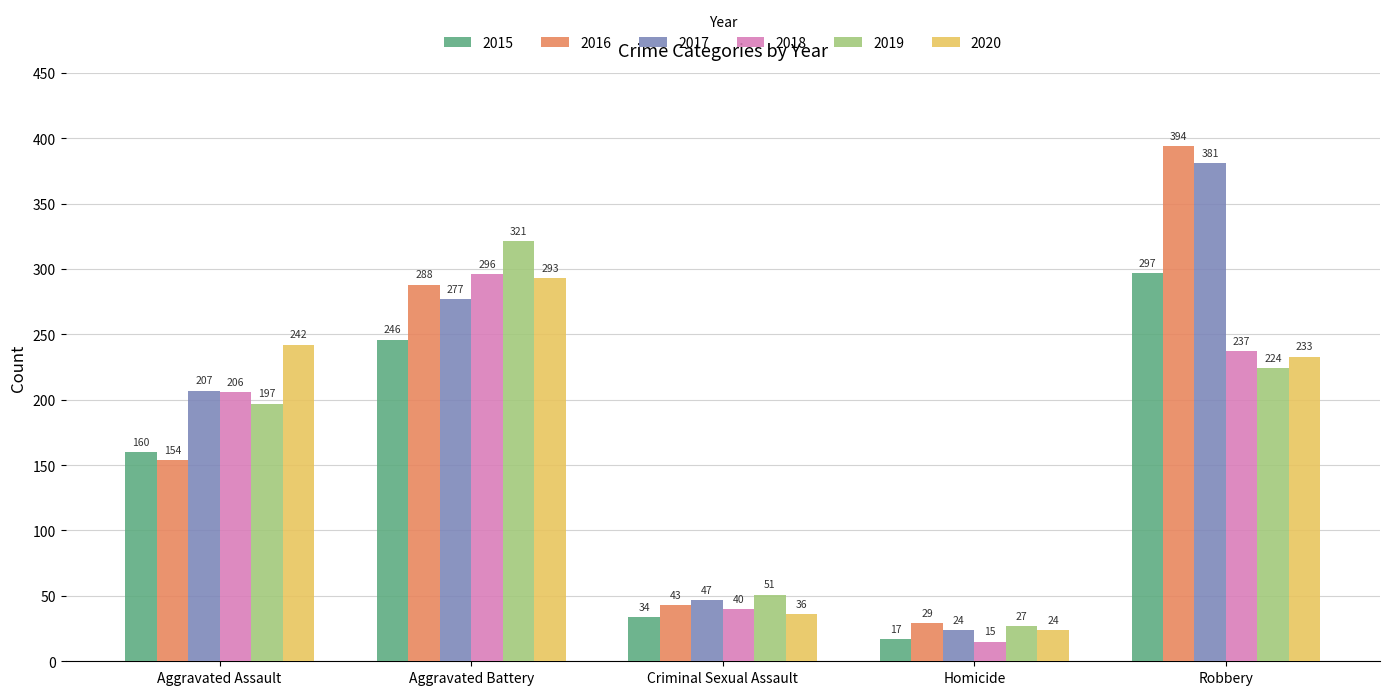

The 2018 series shows 163 at Aggravated Battery. True or false?

False